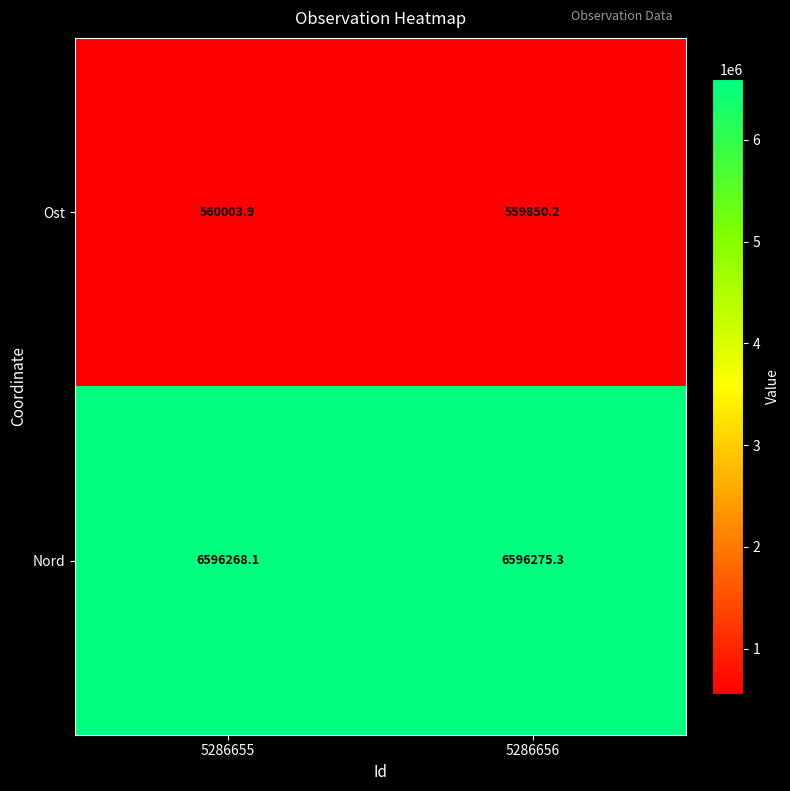

What is the sum of the Ost values at 5286656 and 5286655?

1119854.1